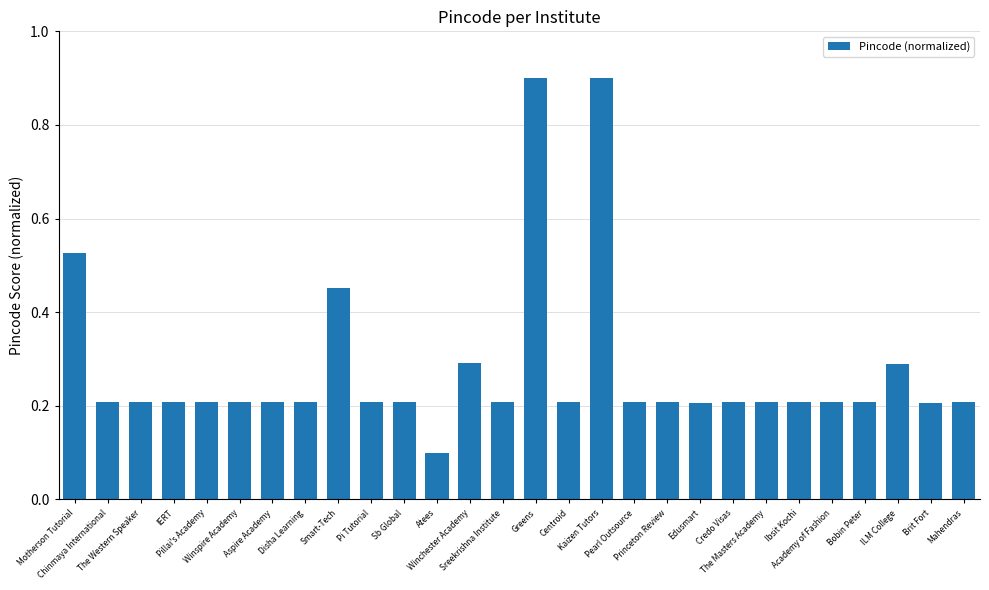

What is the label of the 18th bar from the left?

Pearl Outsource